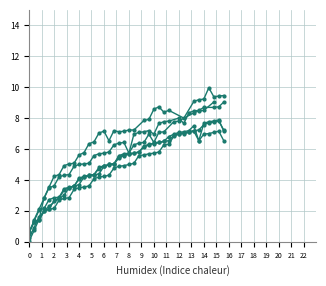

What is the difference between the second highest and minimum values in the col_2 series?

6.5